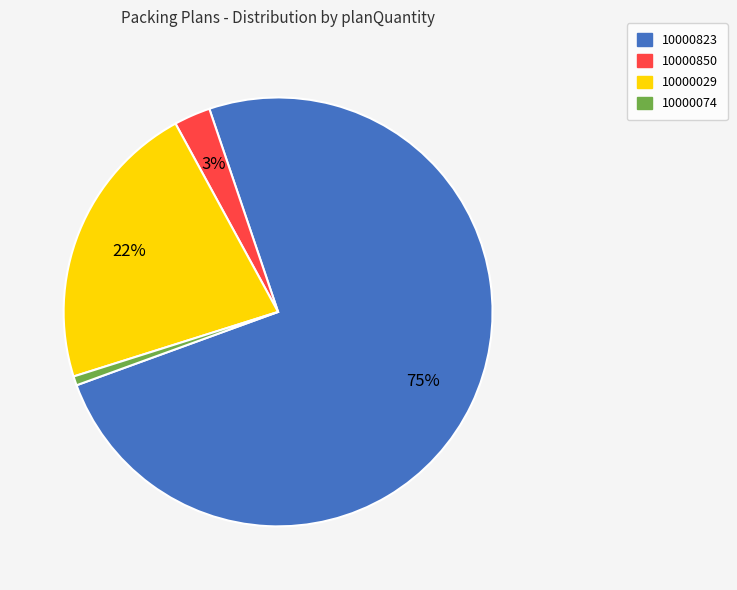

To the nearest percent, what portion does 10000850 represent?

3%